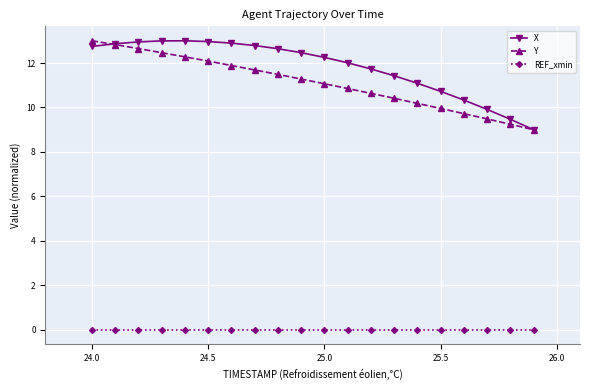

What is the highest value of the X series?

13.0